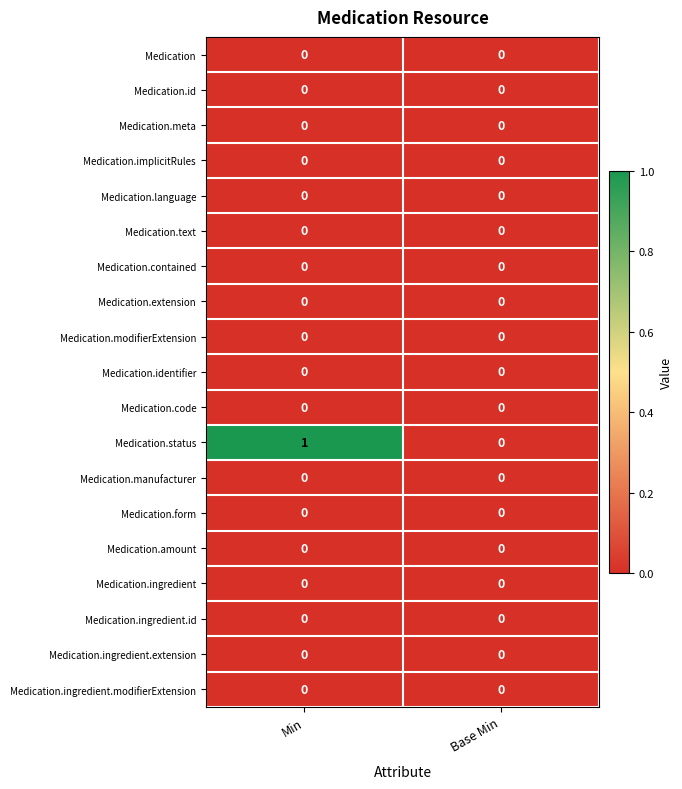

Which series has the widest spread of values?

Medication.status